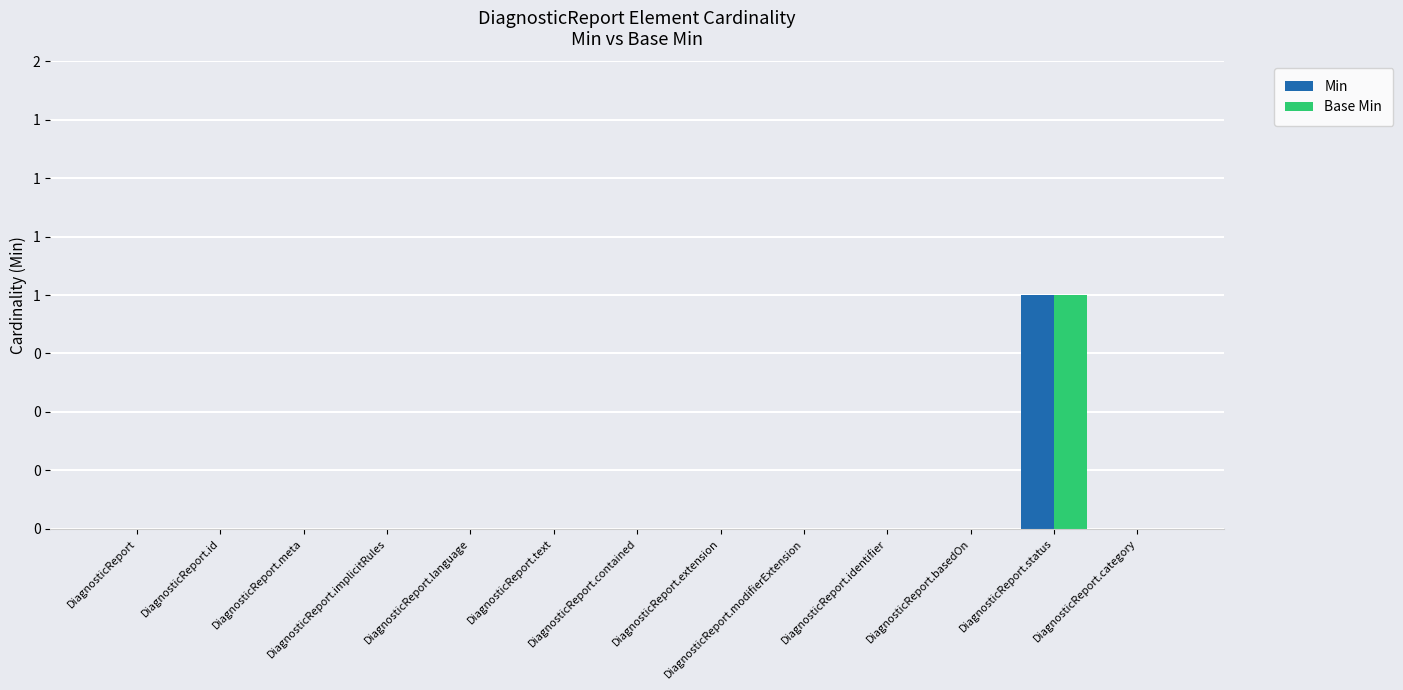

Does the chart contain stacked bars?

No